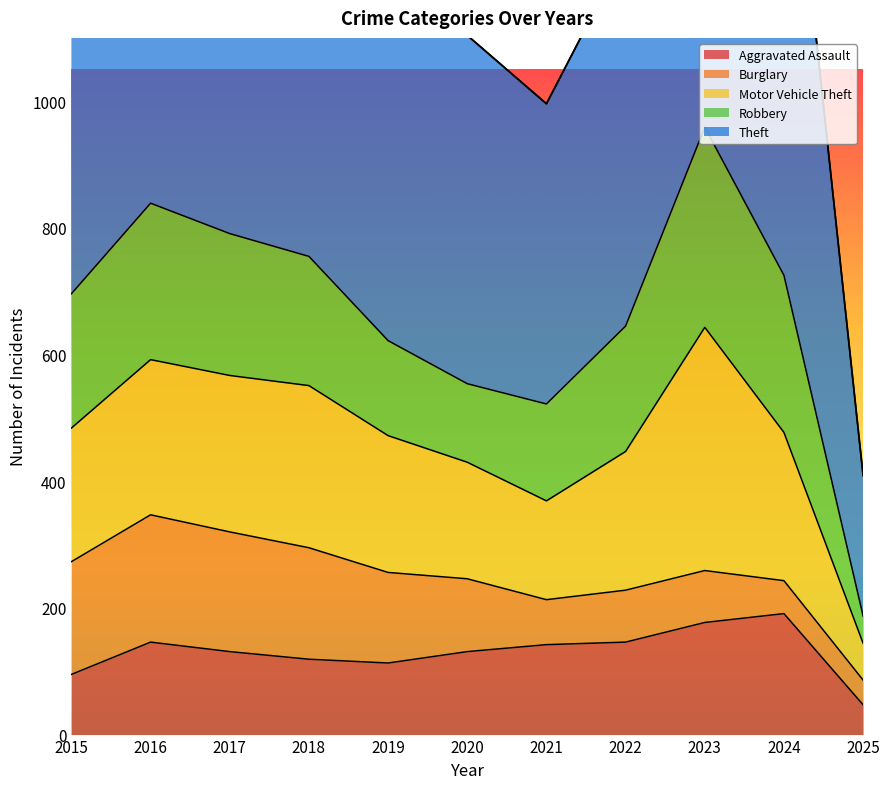

Rank the series by their maximum value, from lowest to highest.

Aggravated Assault, Burglary, Robbery, Motor Vehicle Theft, Theft